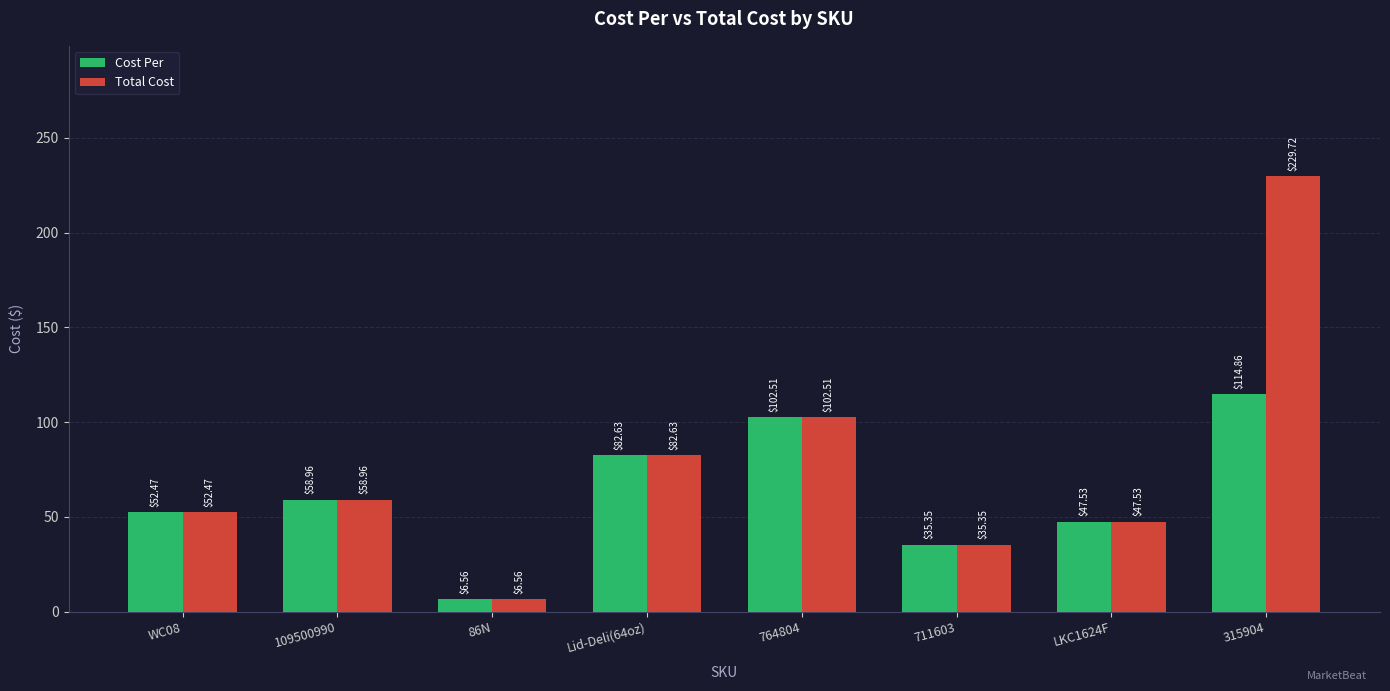

Rank the categories by Total Cost value from highest to lowest.

315904, 764804, Lid-Deli(64oz), 109500990, WC08, LKC1624F, 711603, 86N